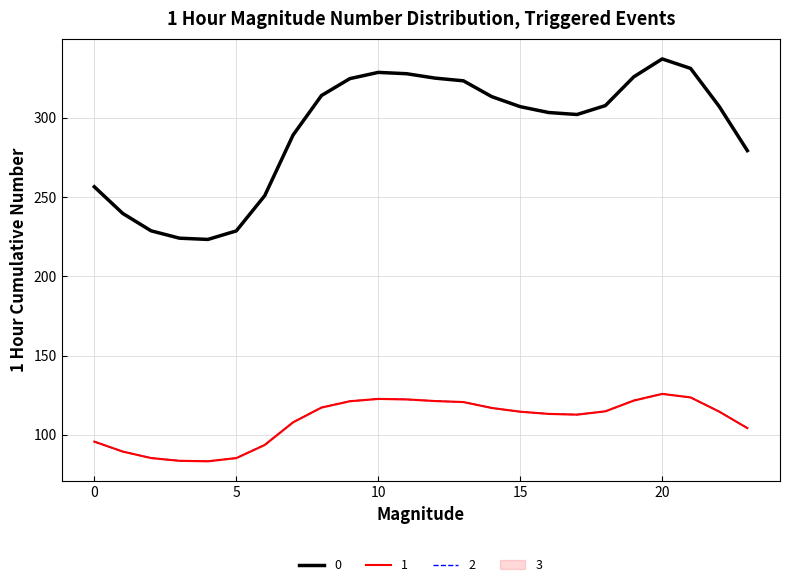

Where does the 0 series first go above 307?

8